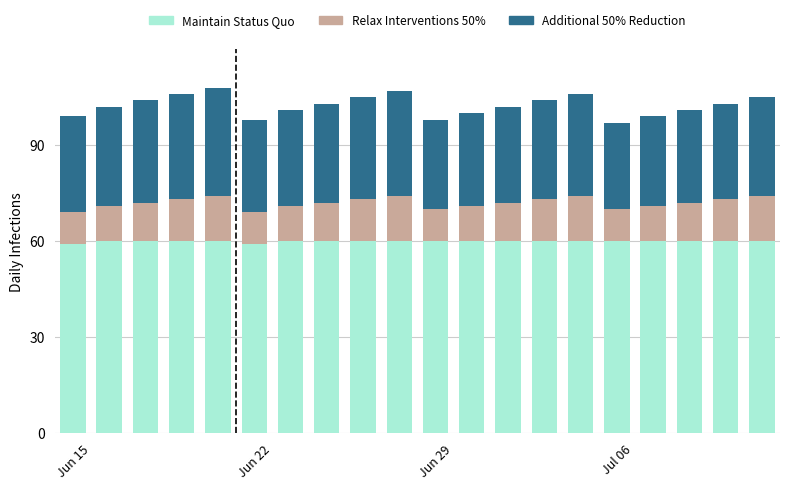

What is the lowest value of the Maintain Status Quo series?

59